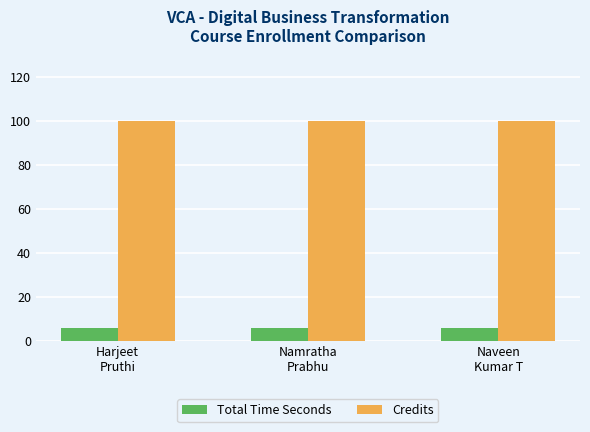

What is the maximum value for Credits?

100